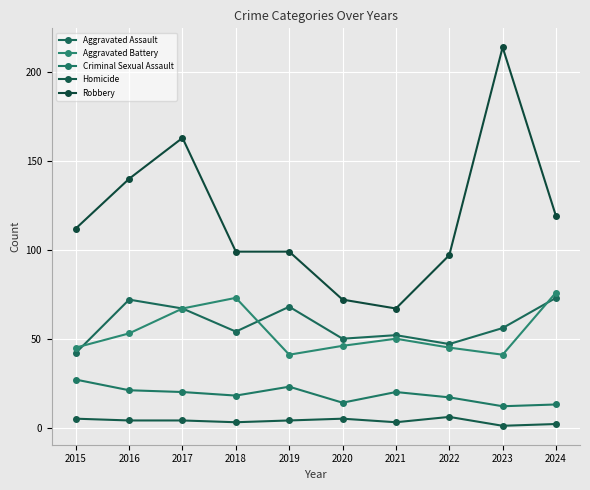

How many values in the Aggravated Assault series are below 56?

5